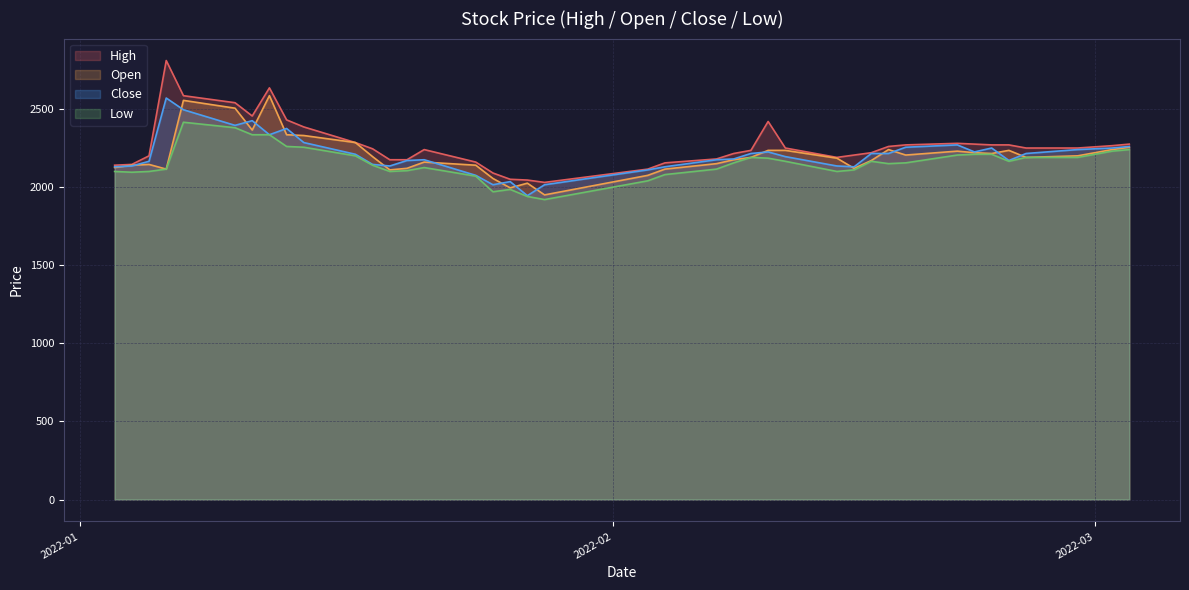

What is the value of the Open point at the 16th from the left?

2140